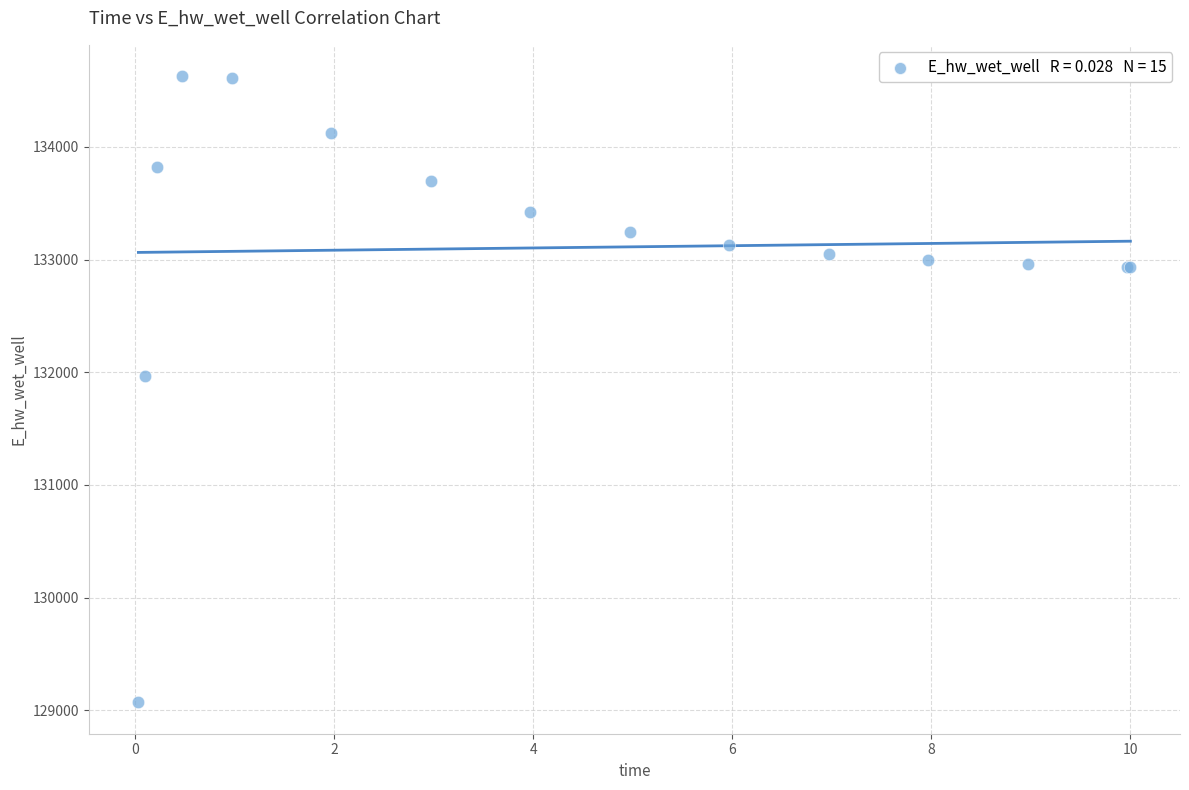

What Y value in the scatter plot is closest to 131849?

131969.9